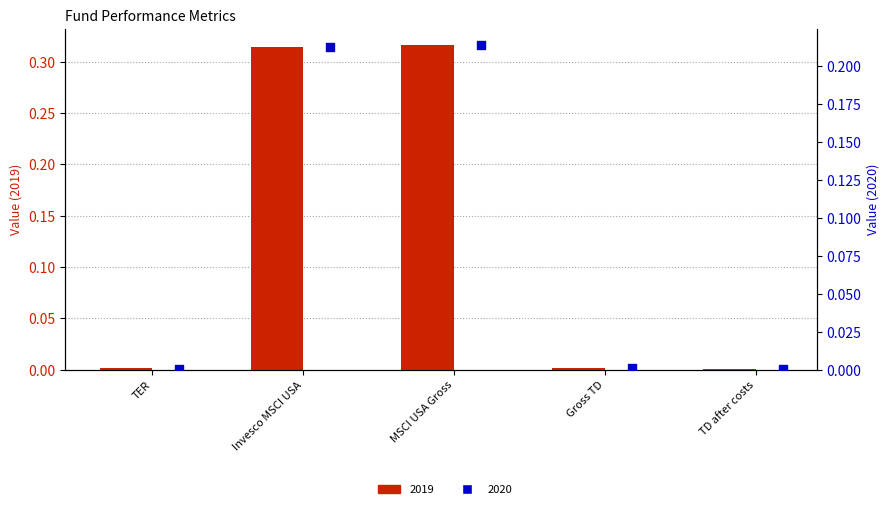

Which series reaches the maximum Y coordinate?

2019